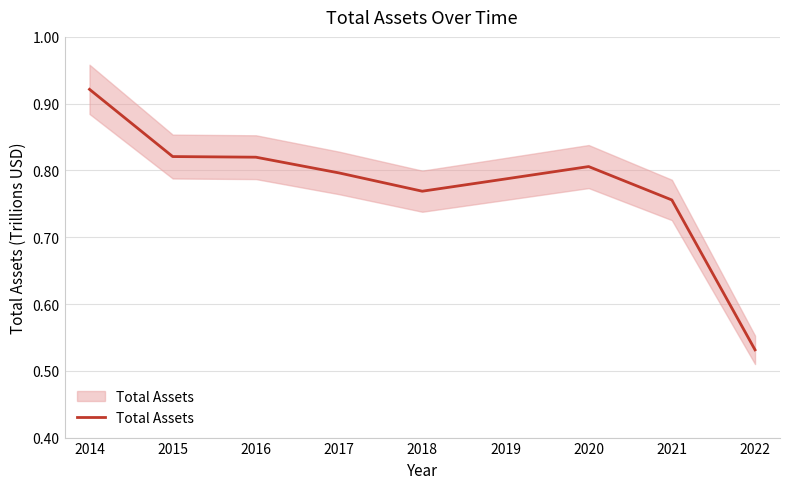

What is the smallest value displayed?

0.5